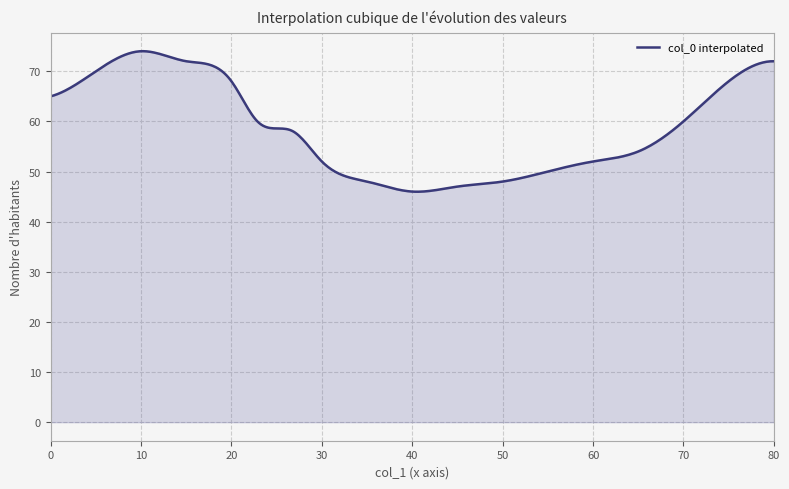

What is the greatest value displayed?

74.0